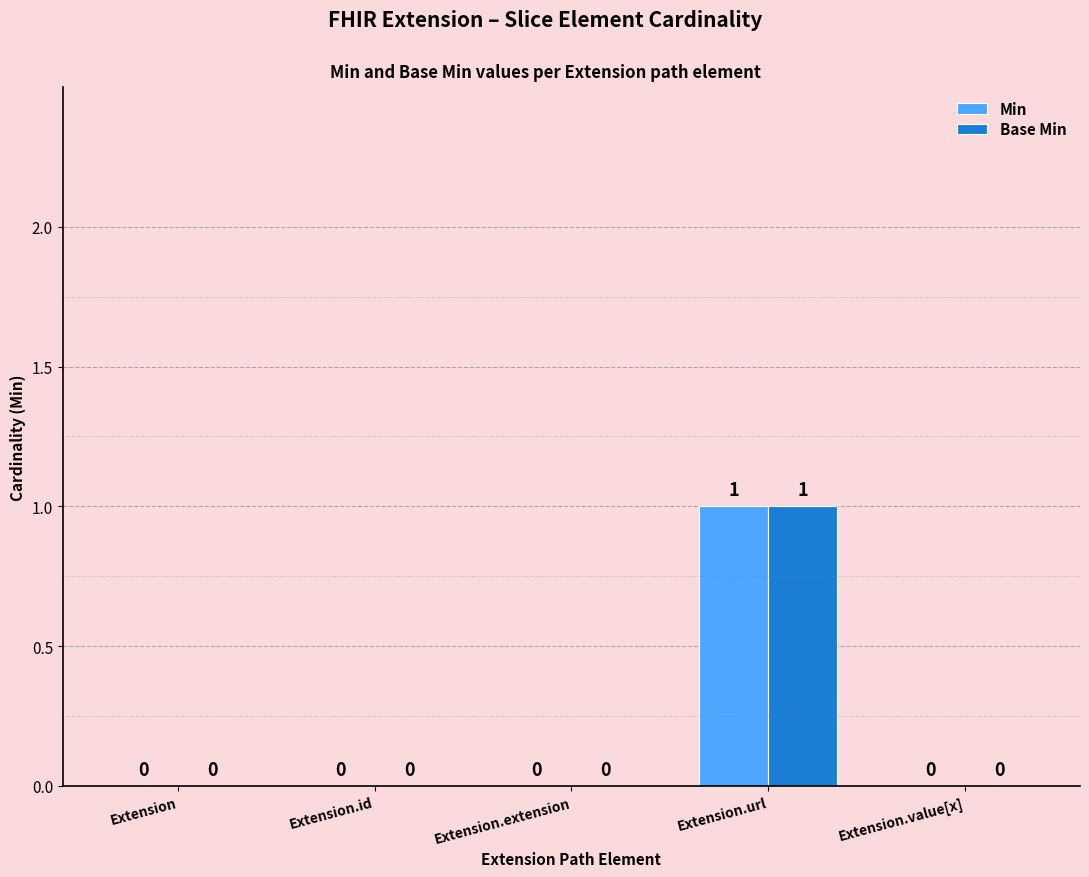

At which label does Base Min reach its peak?

Extension.url